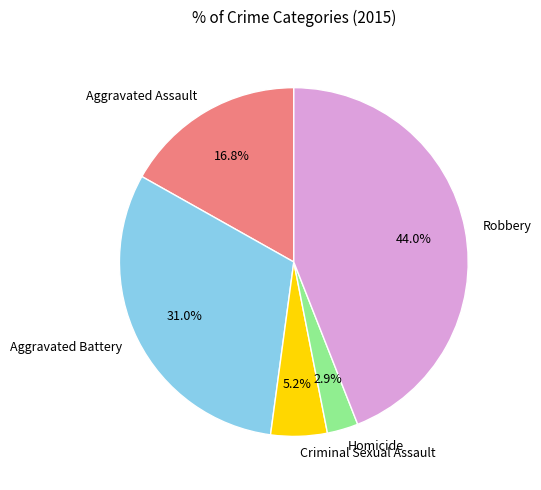

Is there a majority slice in this chart?

No